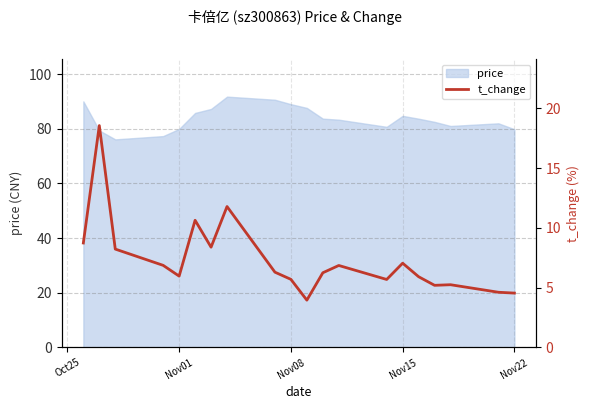

What is the difference between the maximum and minimum values?

14.6